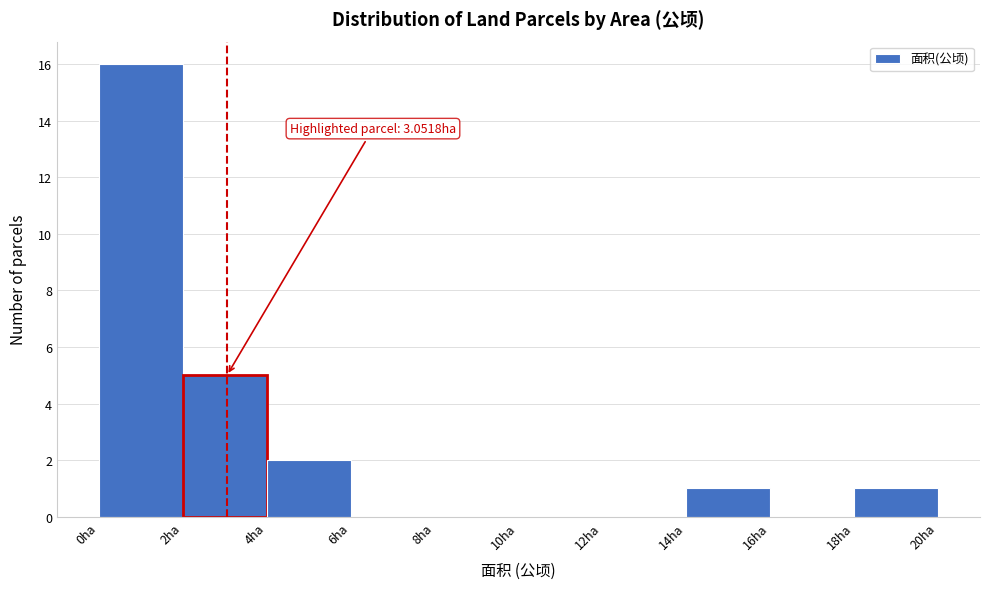

Over which range of the x-axis is the bar tallest?

0 to 2